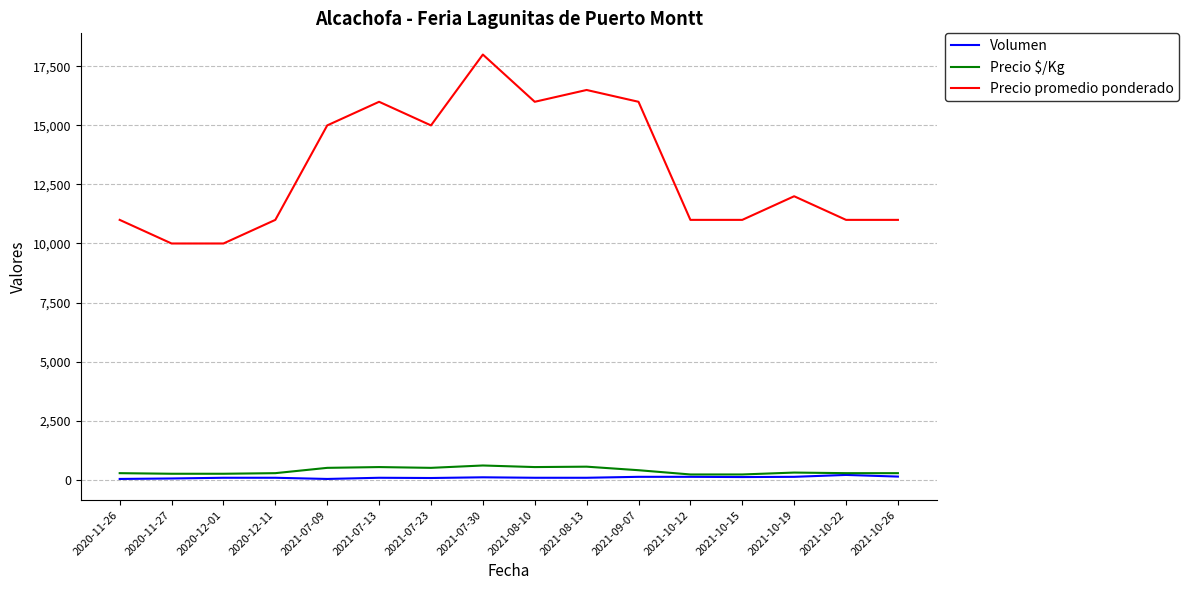

True or false: Volumen and Precio promedio ponderado intersect in this chart.

False